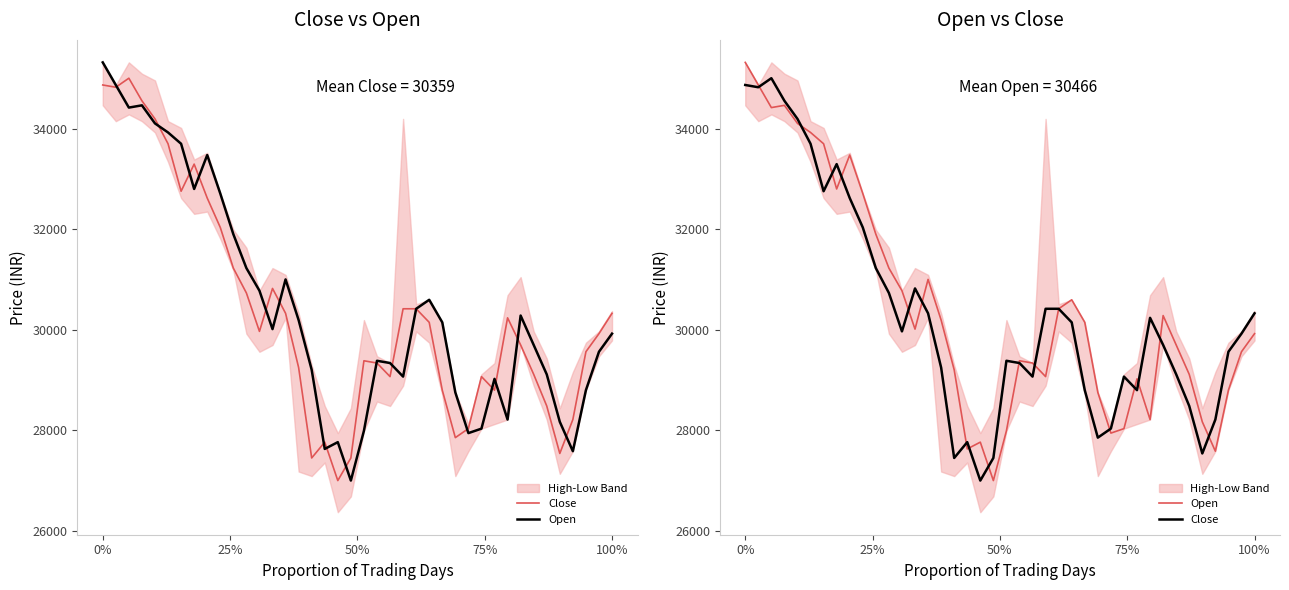

How many values in the Open series exceed 30015?

19